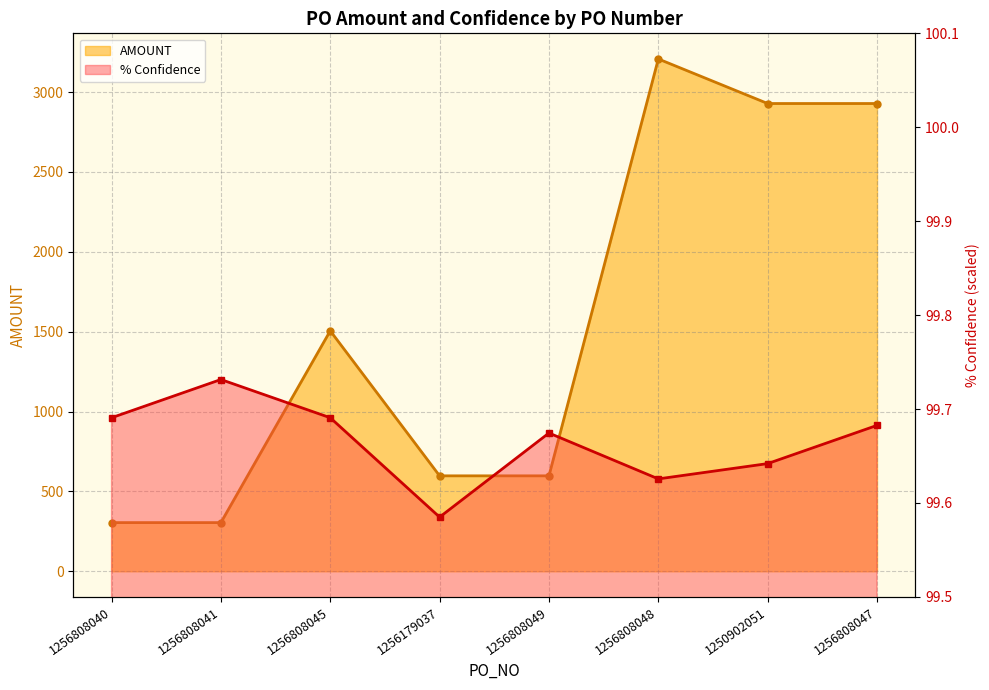

What is the approximate value of % Confidence at 1256808045?

99.7